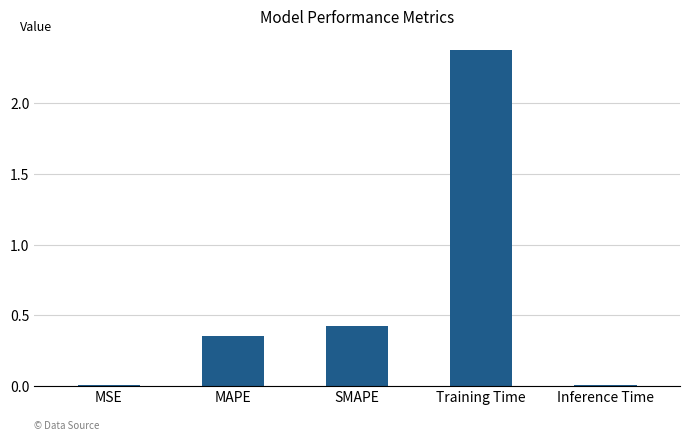

What is the greatest value displayed?

2.4